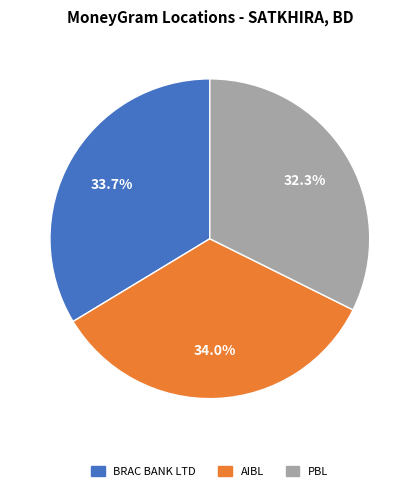

Does any single category account for the majority?

No